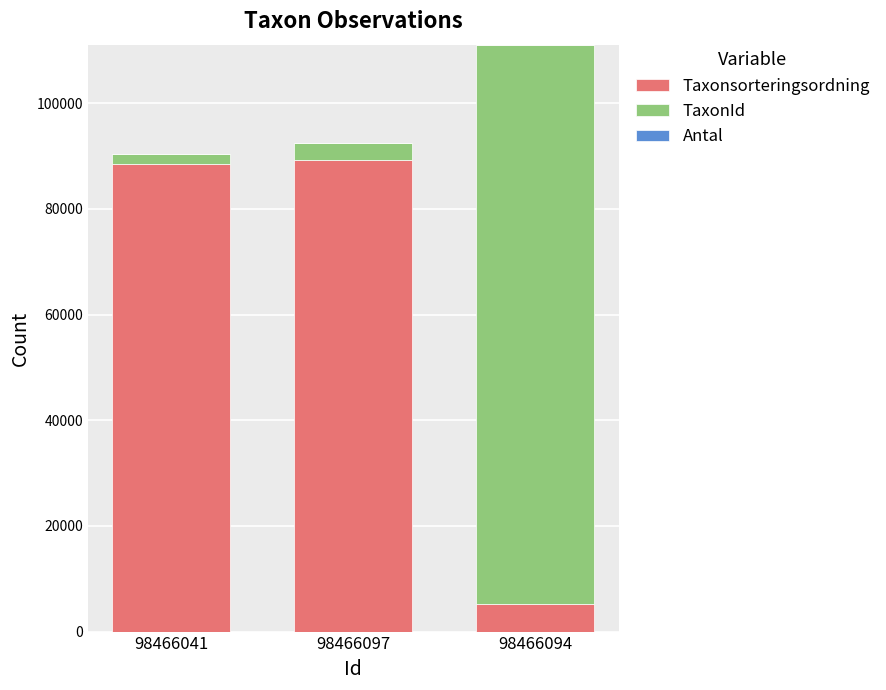

What is the highest value of the Taxonsorteringsordning series?

89170